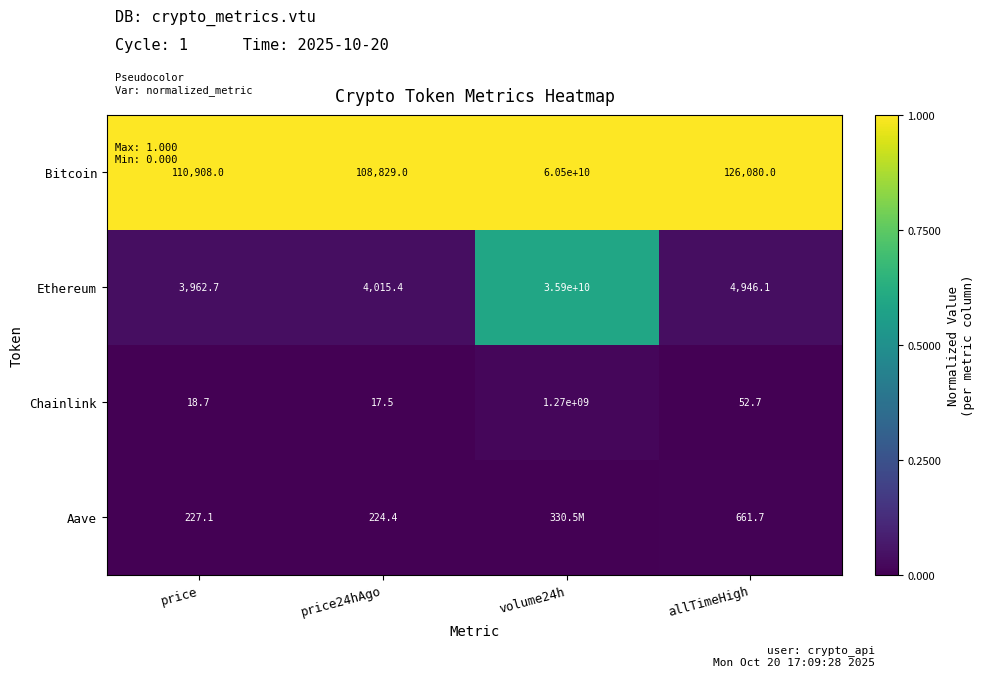

How many values in the Bitcoin series are below 126080?

2